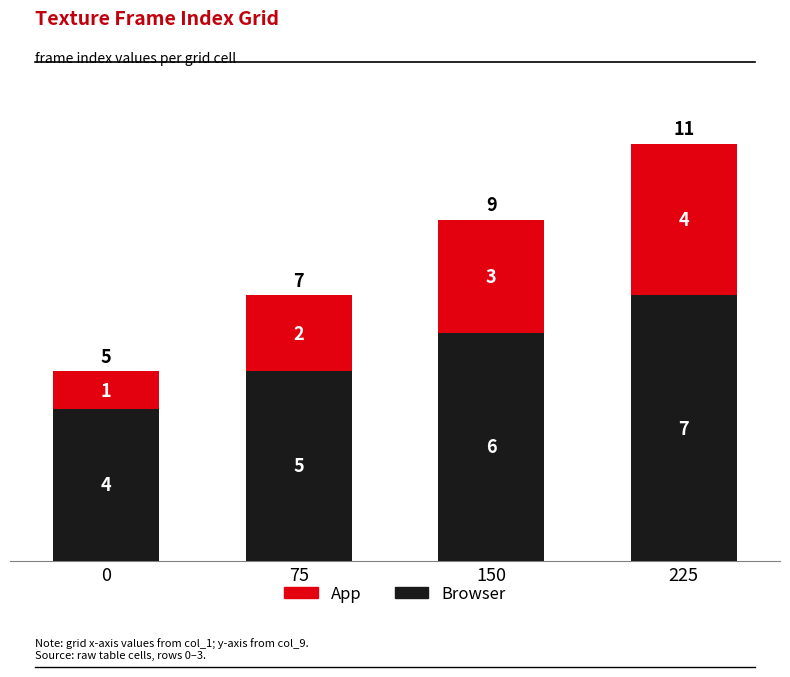

The Browser series shows 10 at 150. True or false?

False